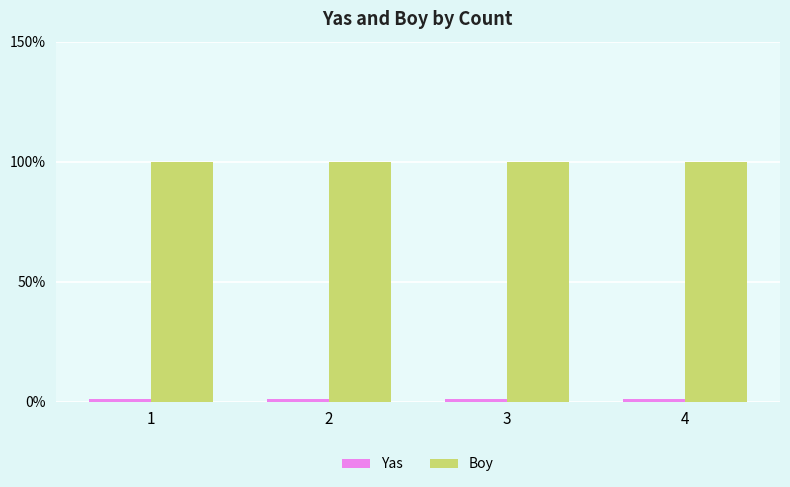

Is it true that Boy equals 163.3 at 4?

False